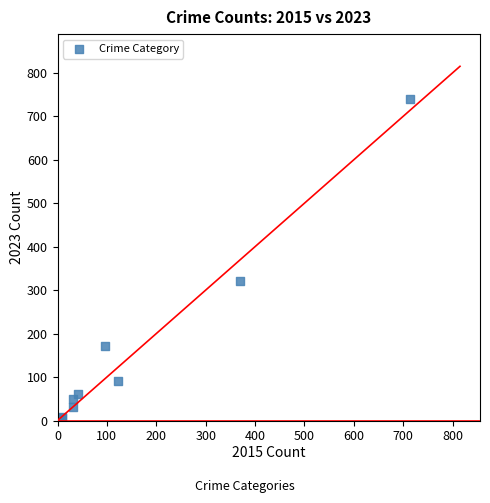

What Y value in the scatter plot is closest to 372?

321